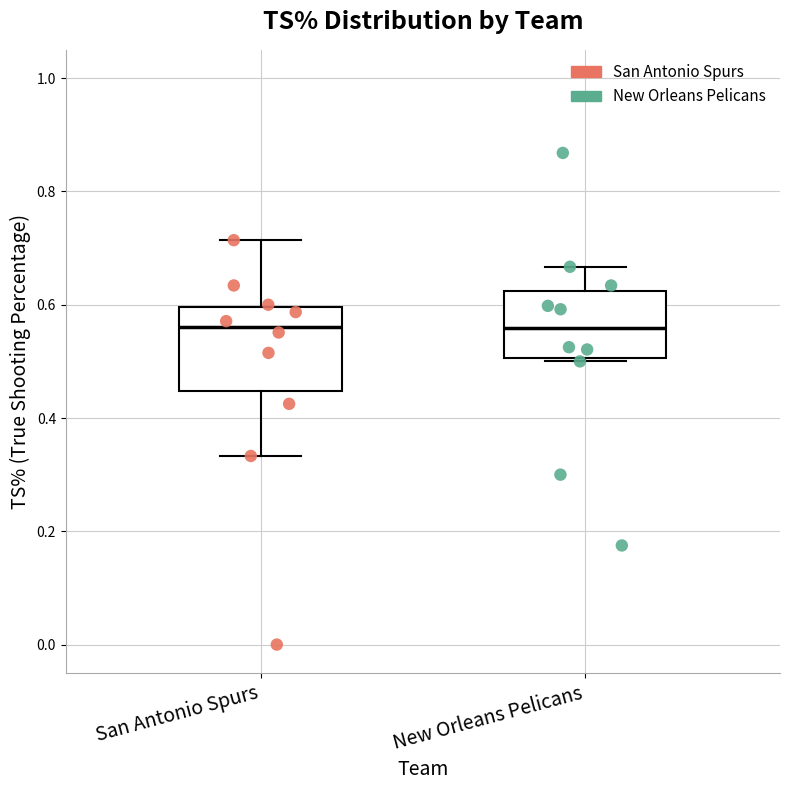

Which box is the tallest, from its lower edge to its upper edge?

San Antonio Spurs